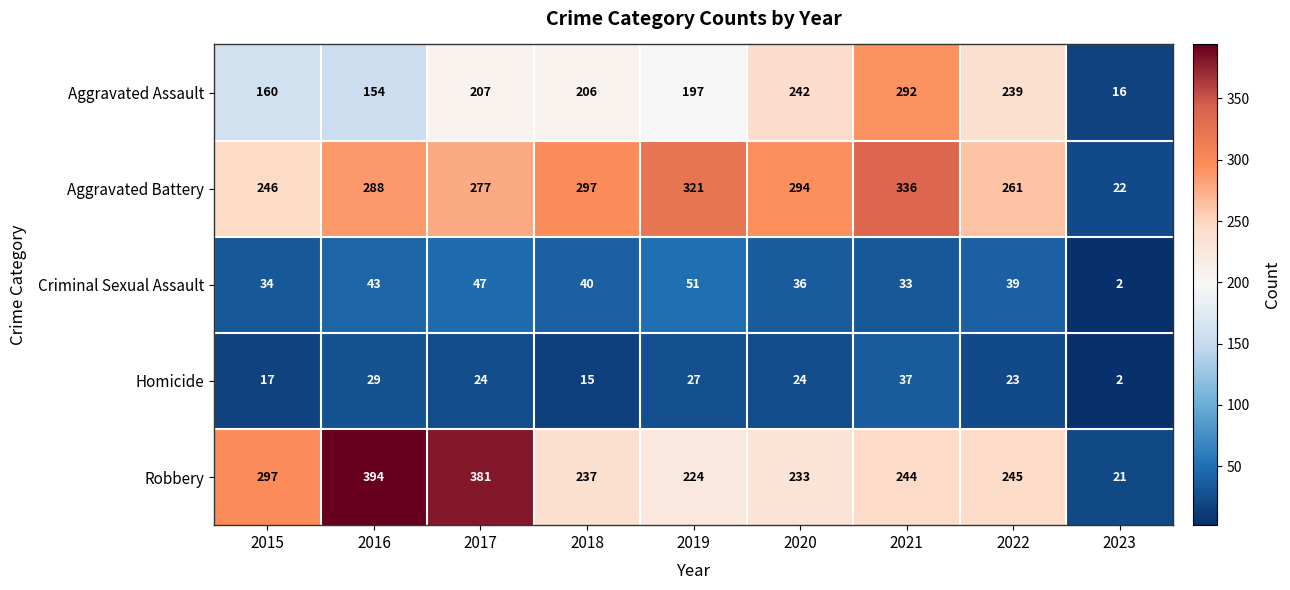

At which category does the chart reach its minimum across all series?

2023